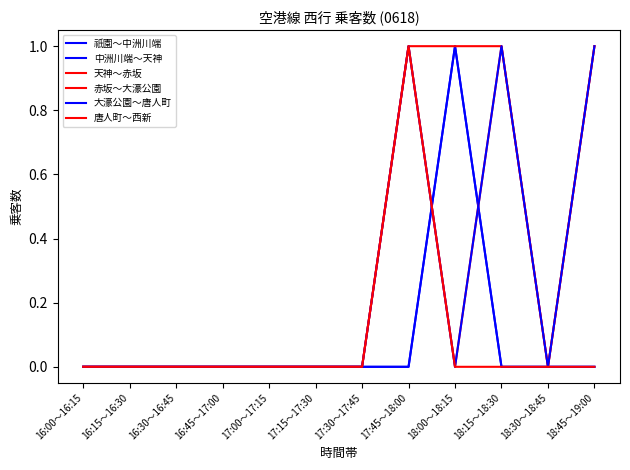

Does the chart have visible grid lines?

No